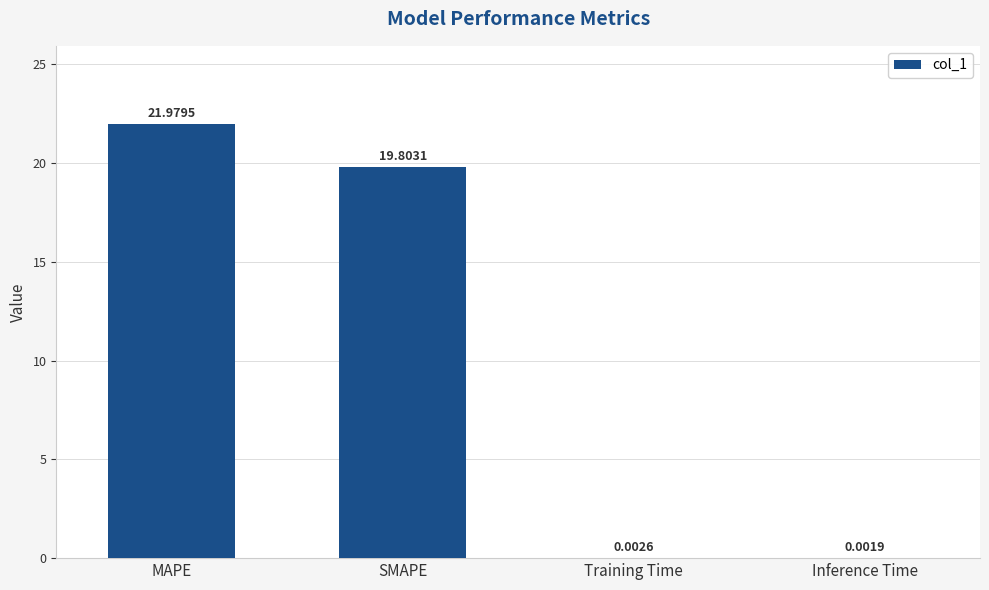

True or false: the data shows 19.8 at SMAPE.

True